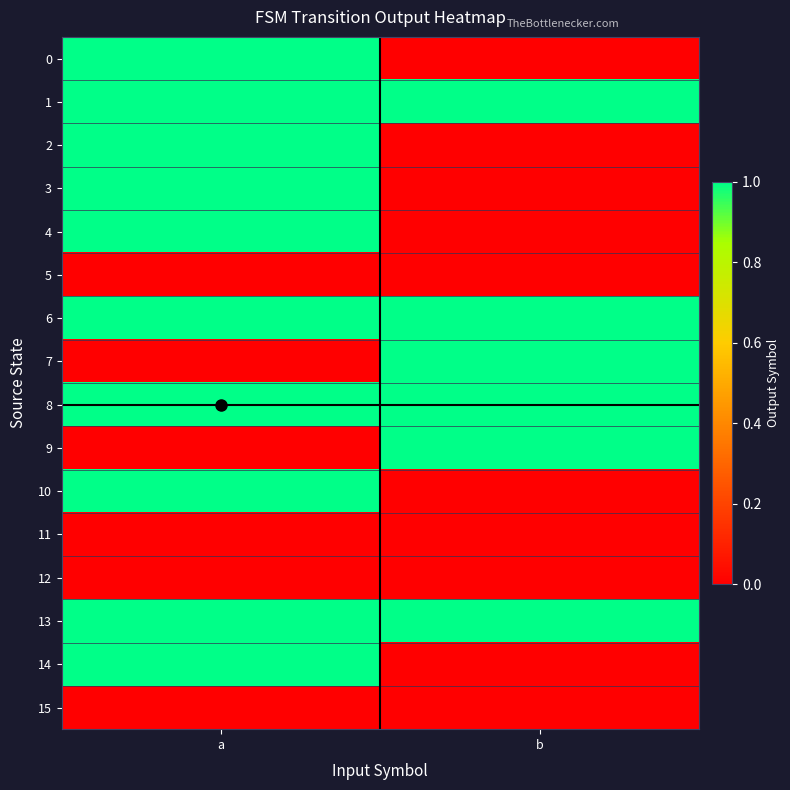

Rank the series by their maximum value, from highest to lowest.

0, 1, 2, 3, 4, 6, 7, 8, 9, 10, 13, 14, 5, 11, 12, 15